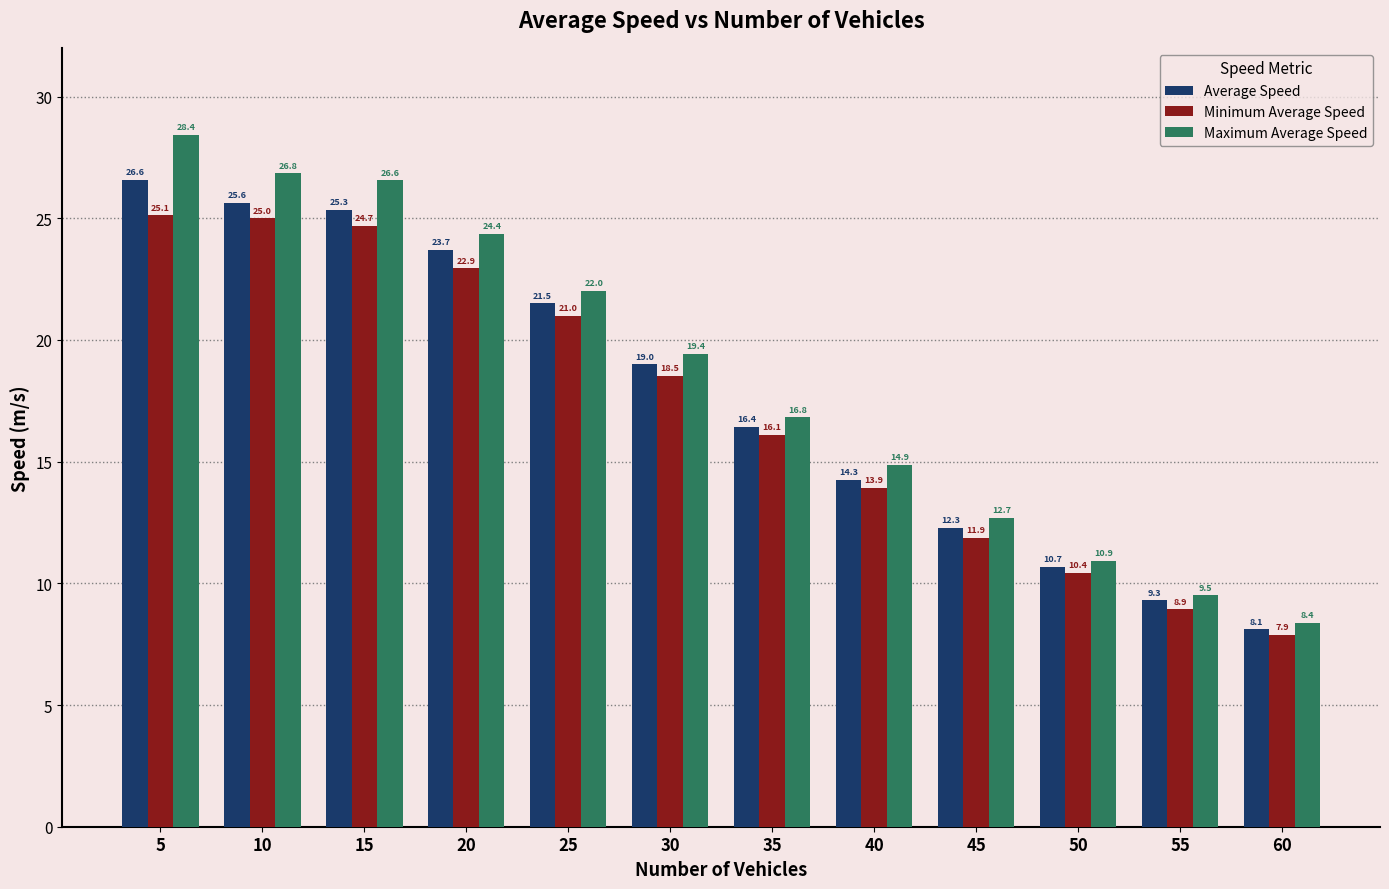

List the series in order of their peak value, highest first.

Maximum Average Speed, Average Speed, Minimum Average Speed